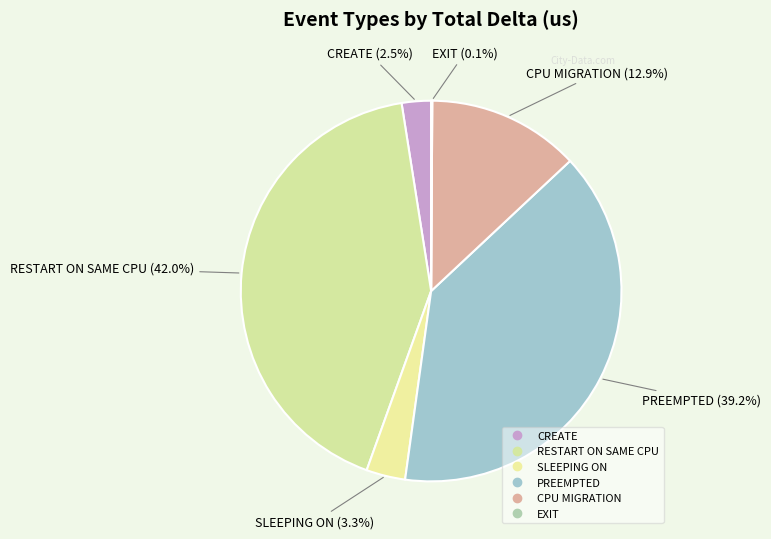

Is it true that CPU MIGRATION is 13% of the pie?

True